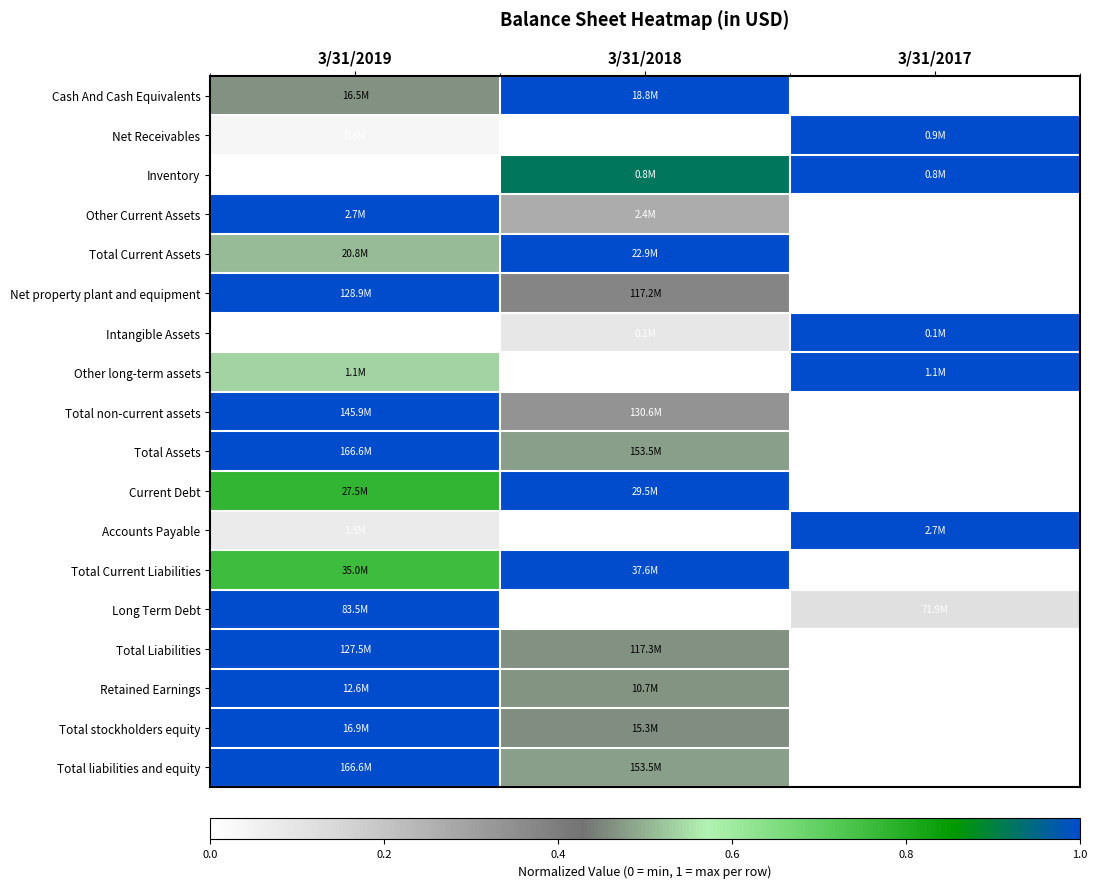

At how many categories does at least one series exceed 0?

3